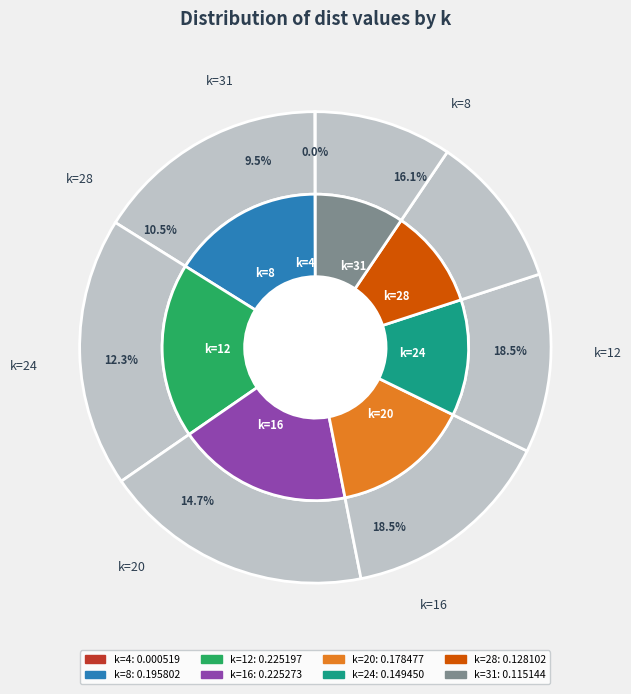

To the nearest percent, what is the average slice percentage?

12%